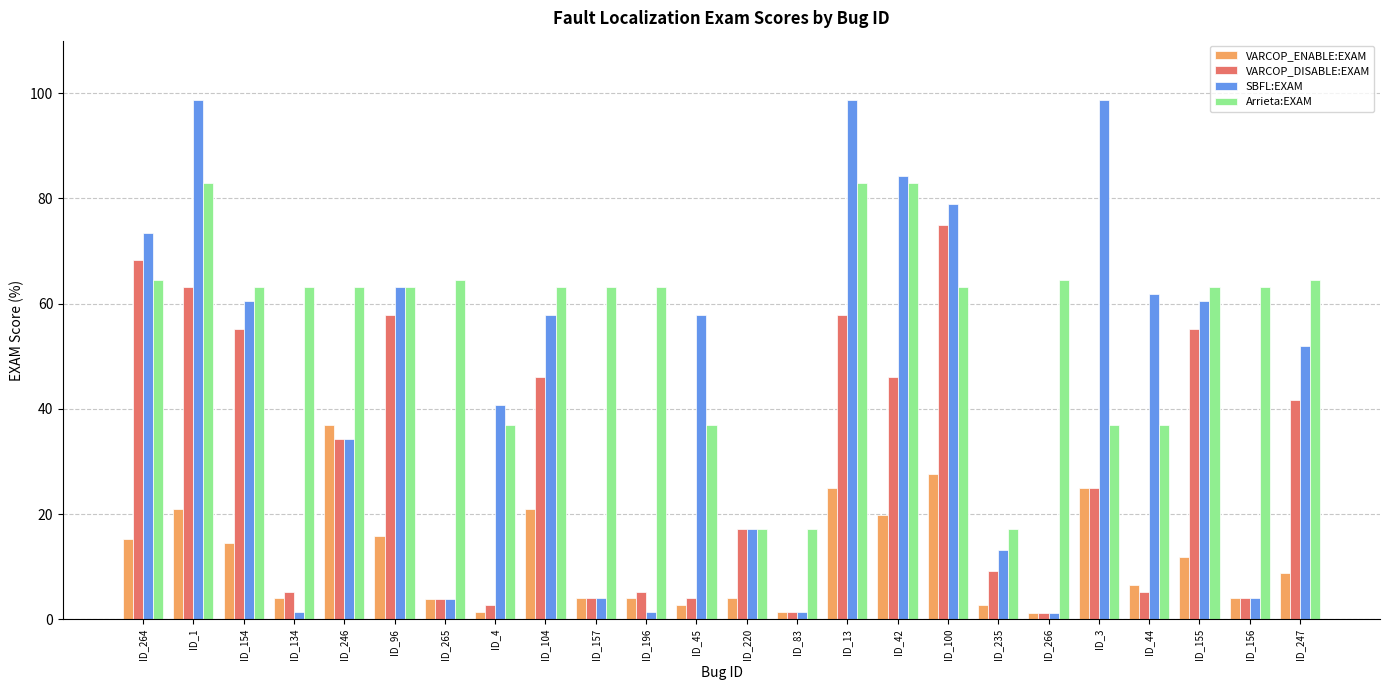

True or false: SBFL:EXAM has a value of 98.7 at ID_13.

True